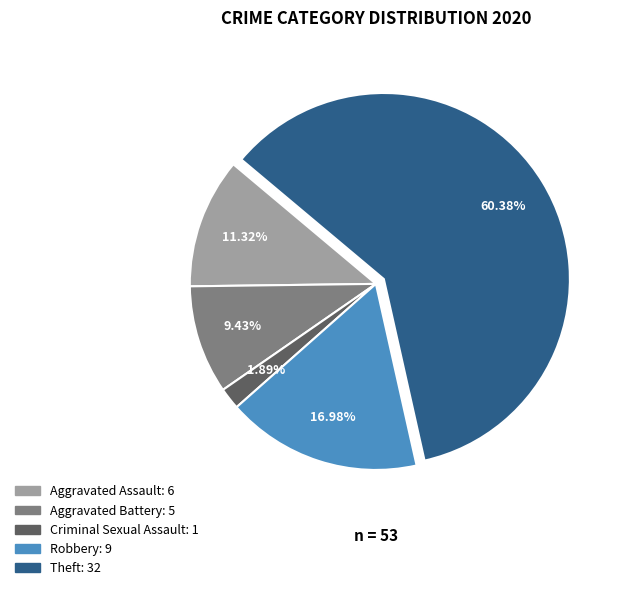

Does any single category account for the majority?

Yes